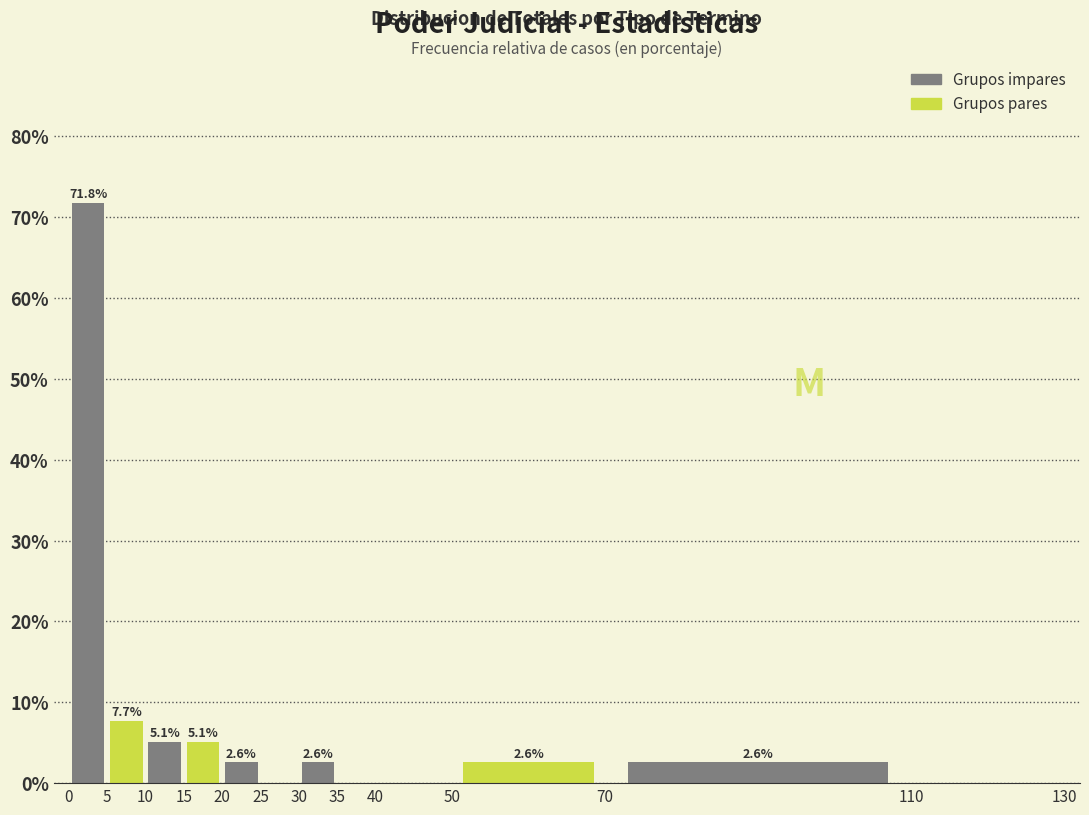

Over which range of the x-axis is the bar tallest?

0 to 5